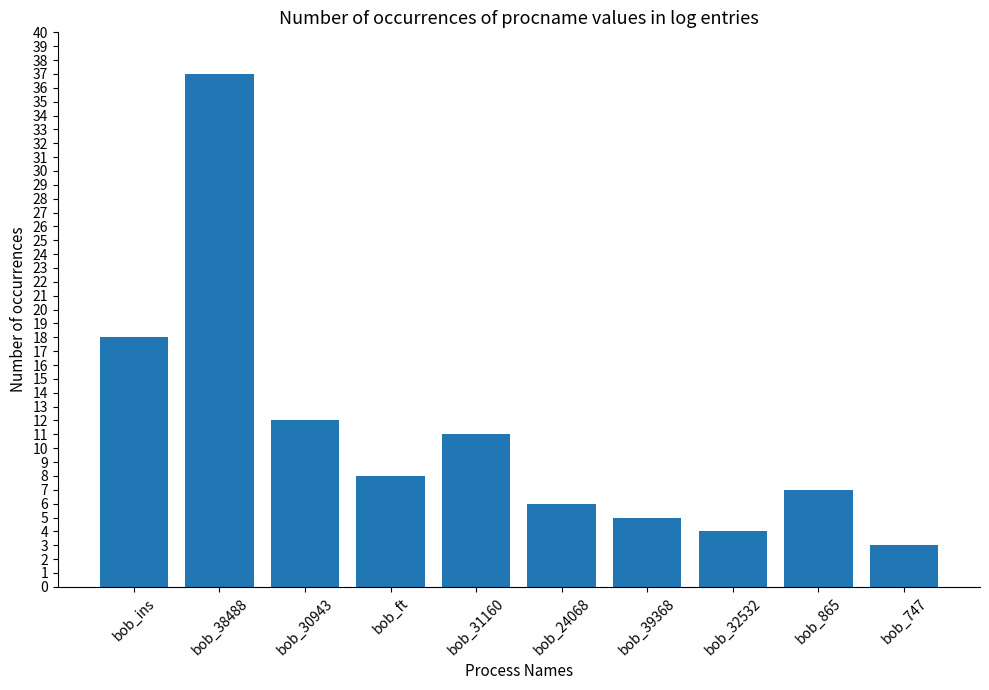

Is it true that the value at bob_24068 is 9?

False